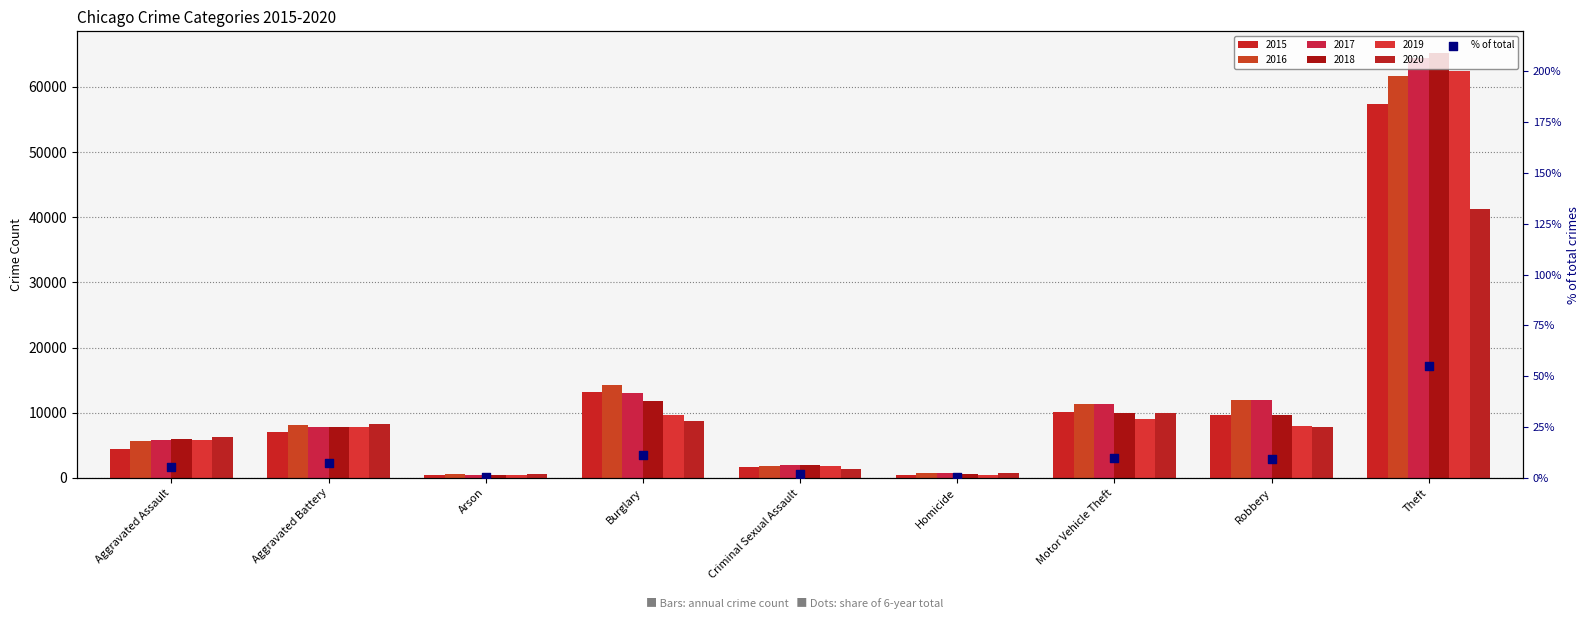

Between Robbery and Criminal Sexual Assault, which is larger?

Robbery